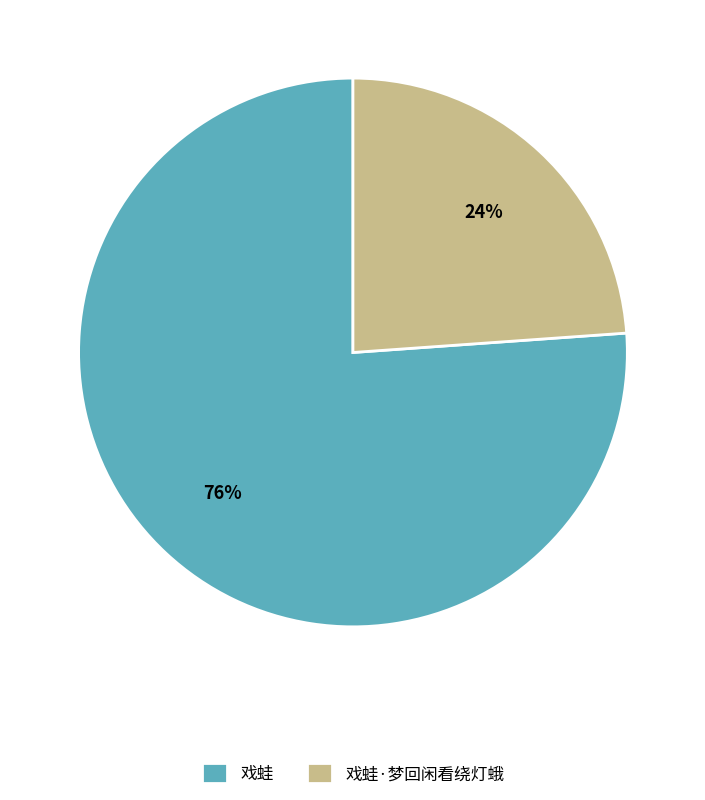

Which category accounts for the majority?

戏蛙